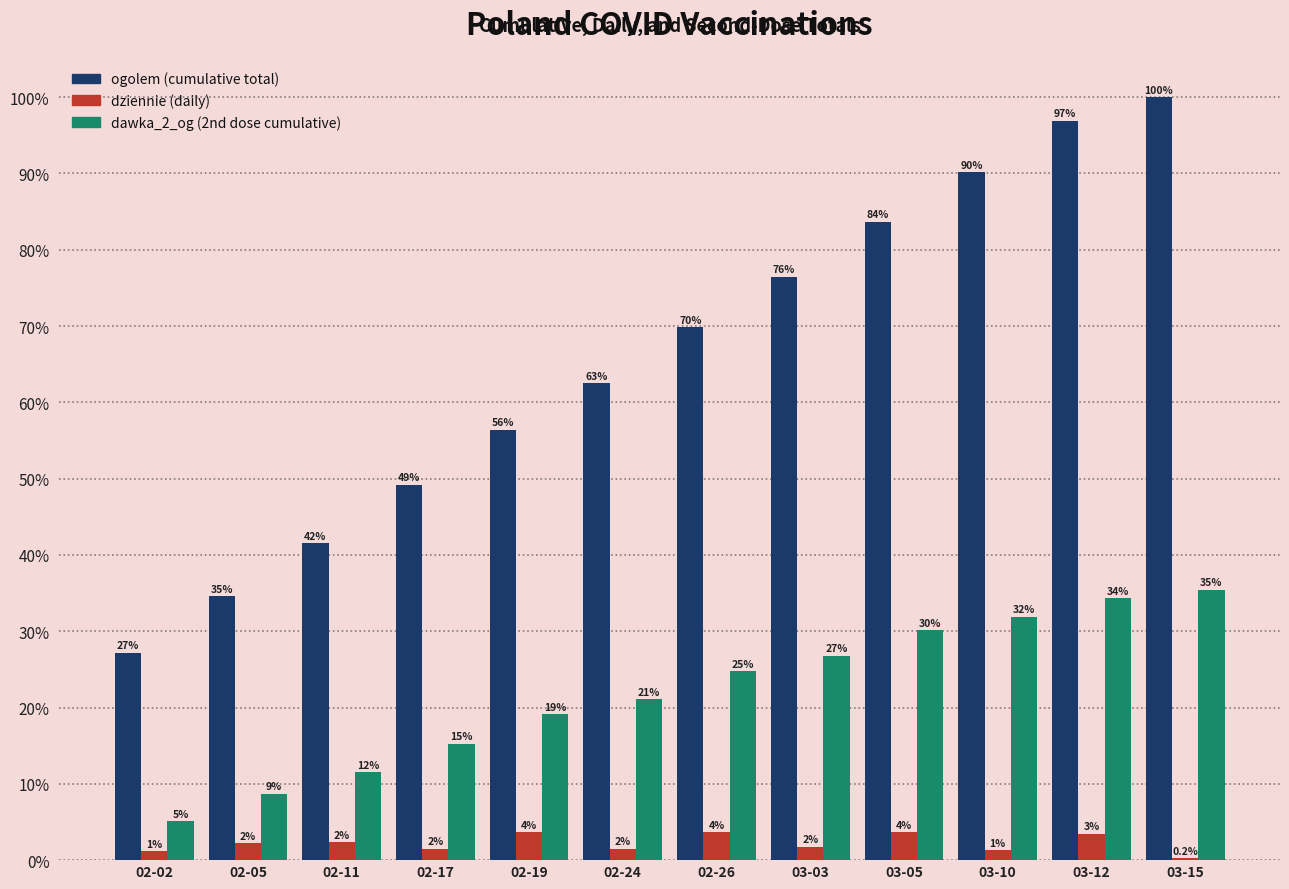

Are the bars horizontal?

No